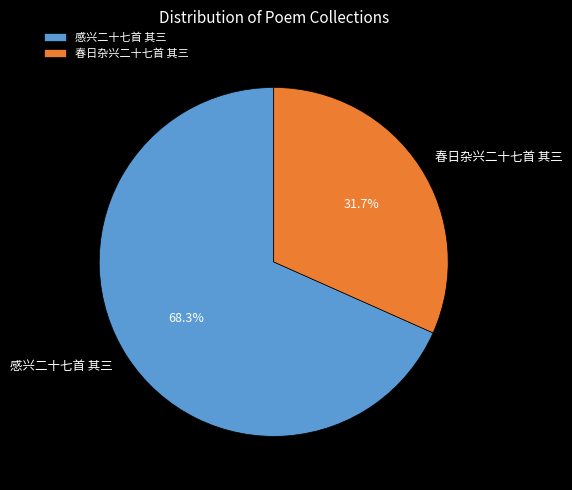

Rank the categories by value from lowest to highest.

春日杂兴二十七首 其三, 感兴二十七首 其三